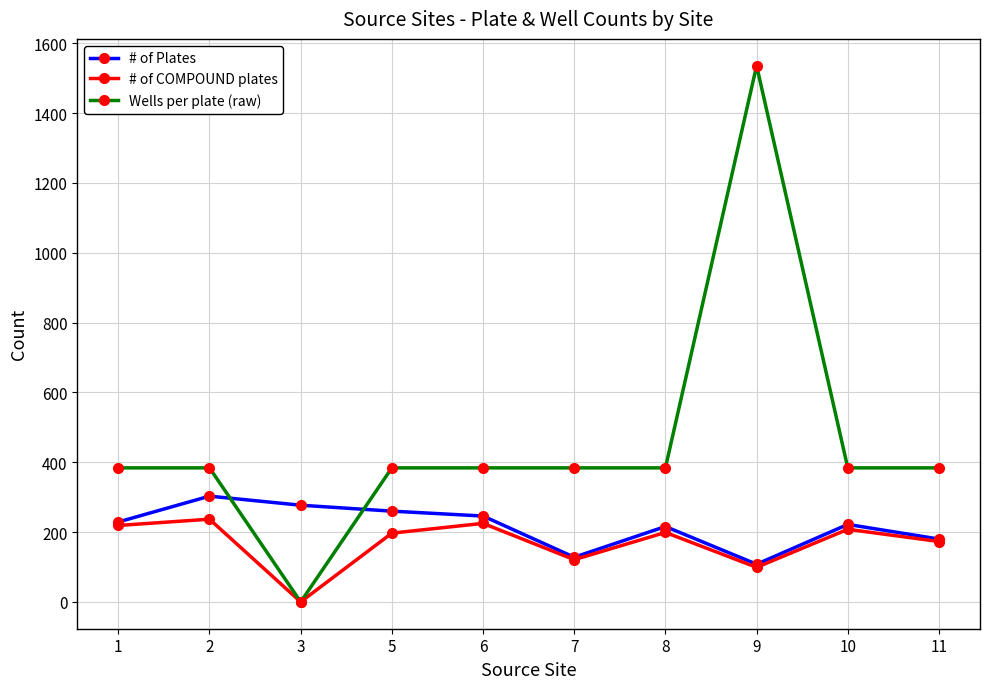

The # of COMPOUND plates series shows 197 at 5. True or false?

True